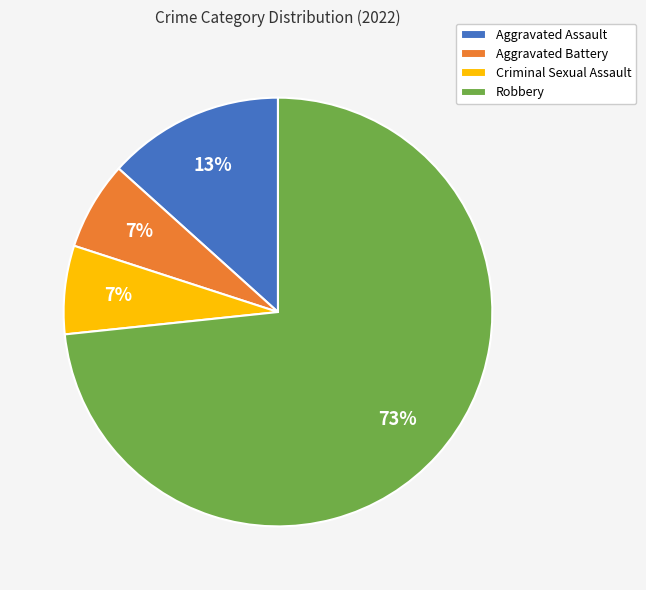

Is Robbery the majority of the pie?

Yes